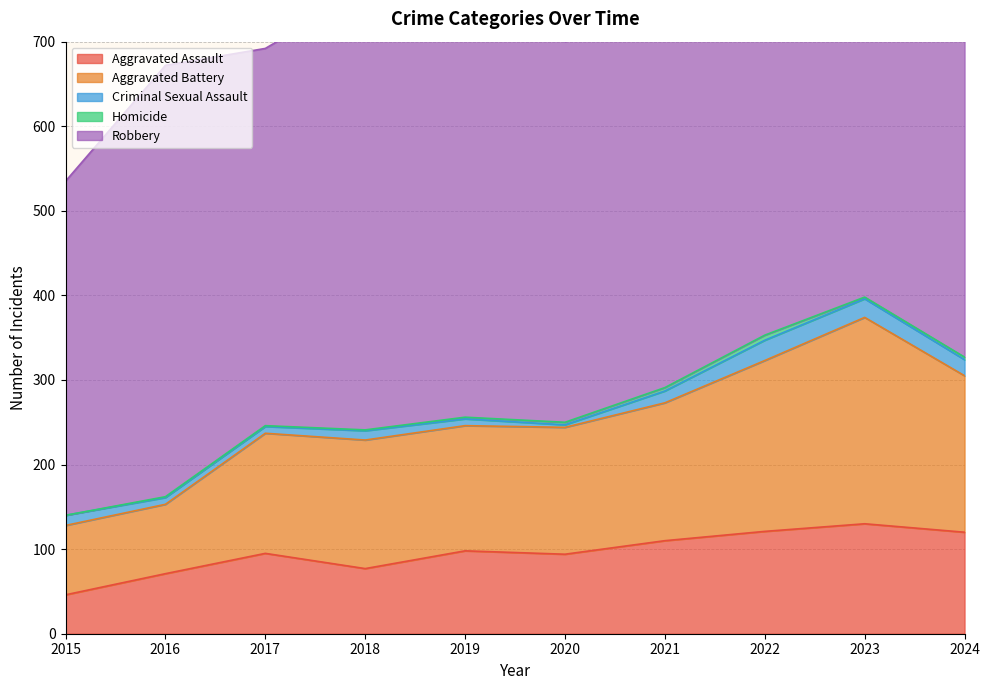

What is the spread (max minus min) of values at 2017?

445